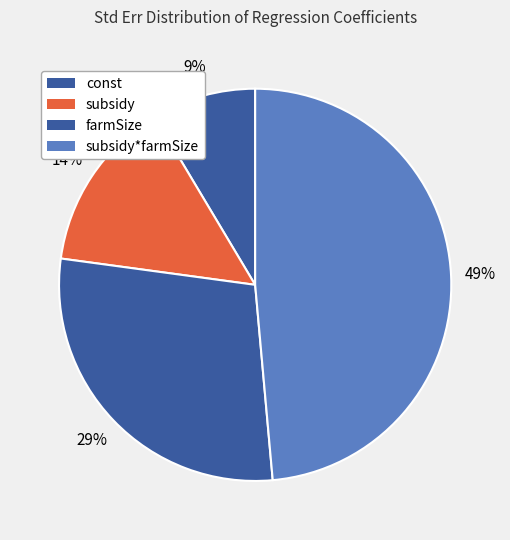

Between subsidy*farmSize and subsidy, which is larger?

subsidy*farmSize